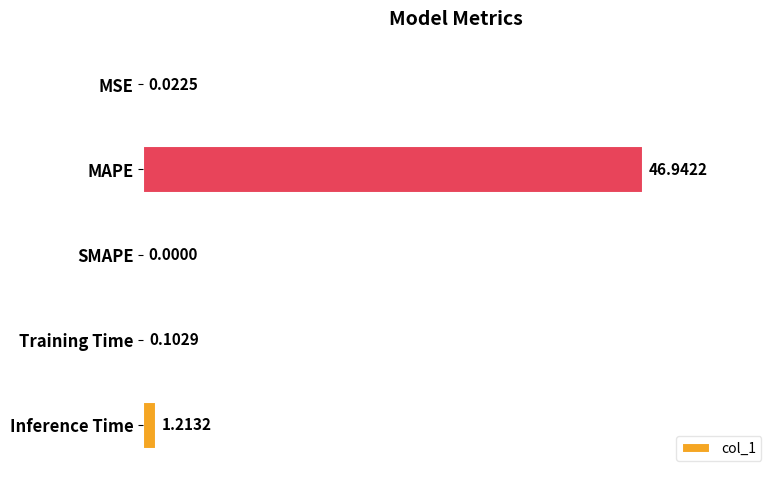

What is the sum of the values at MAPE and SMAPE?

46.9